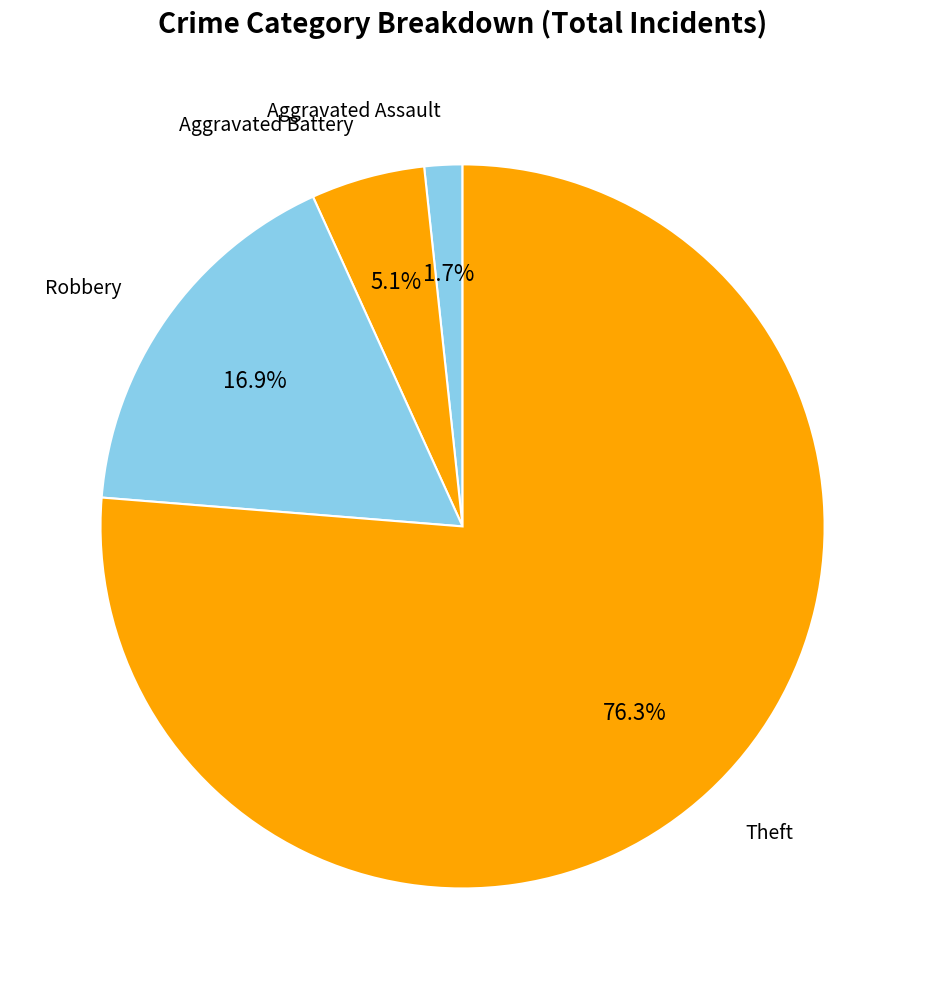

To the nearest percent, what is the average slice percentage?

25%